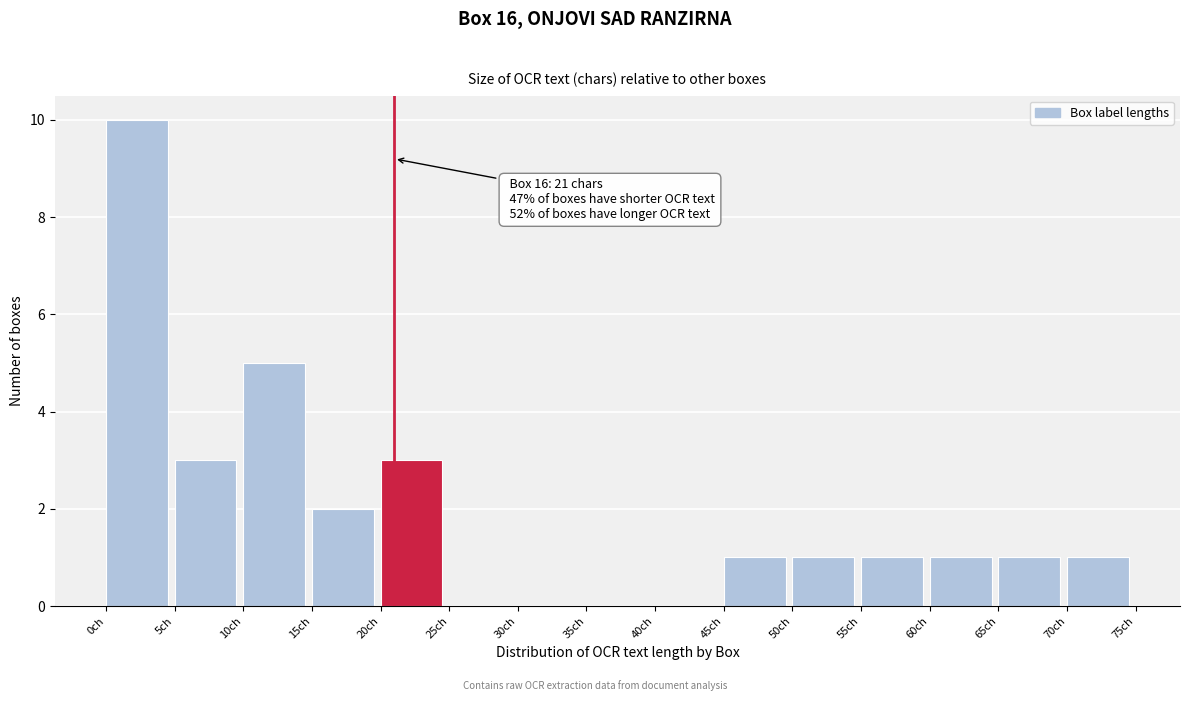

Over which range of the x-axis is the bar tallest?

0 to 5